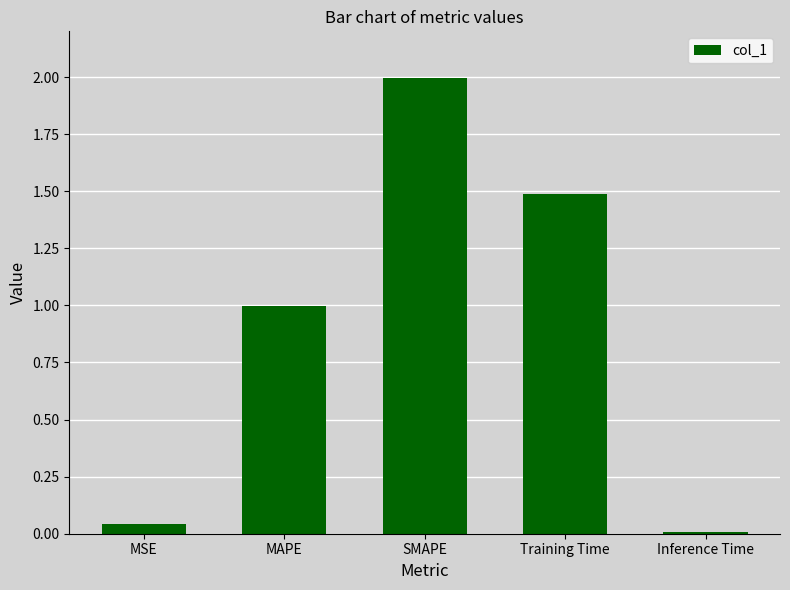

What is the sum of the values at SMAPE and Training Time?

3.5